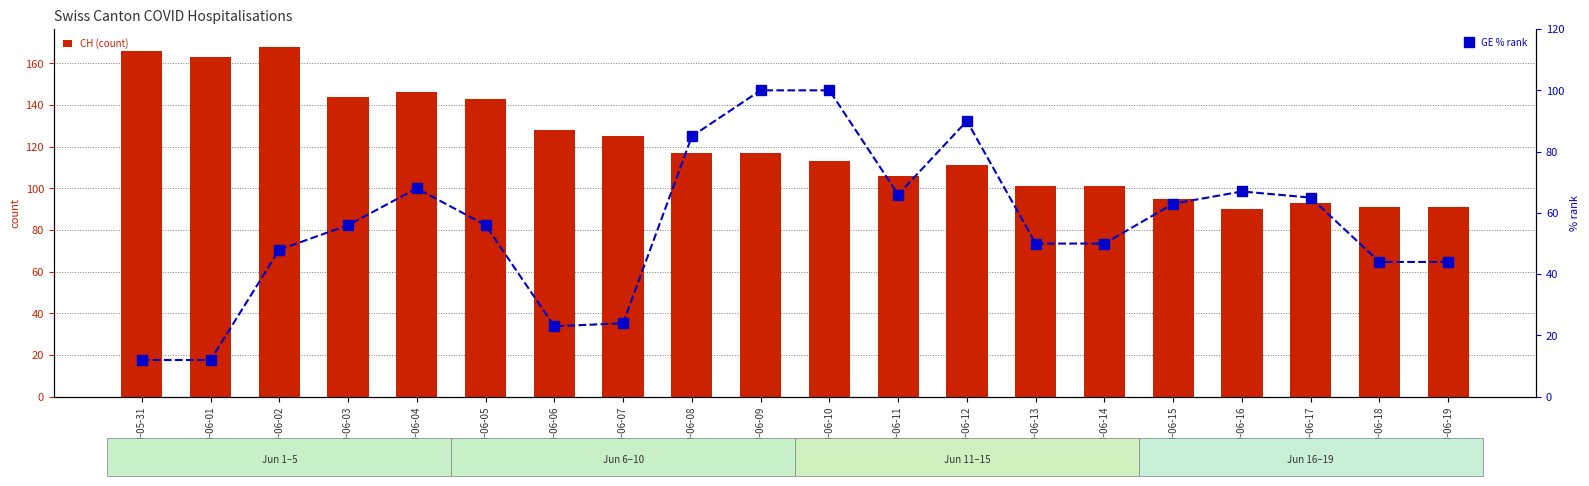

Rank the categories by CH (count) value from lowest to highest.

2020-06-16, 2020-06-18, 2020-06-19, 2020-06-17, 2020-06-15, 2020-06-13, 2020-06-14, 2020-06-11, 2020-06-12, 2020-06-10, 2020-06-08, 2020-06-09, 2020-06-07, 2020-06-06, 2020-06-05, 2020-06-03, 2020-06-04, 2020-06-01, 2020-05-31, 2020-06-02